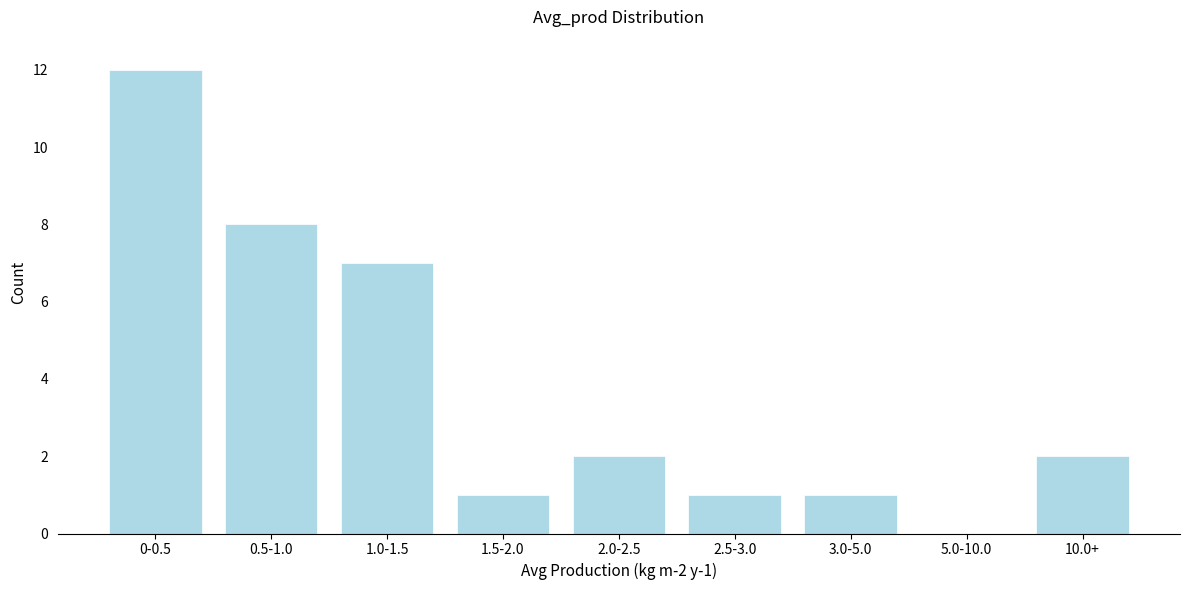

Reading left to right, what are all the values shown in this chart?

0-0.5=12	0.5-1.0=8	1.0-1.5=7	1.5-2.0=1	2.0-2.5=2	2.5-3.0=1	3.0-5.0=1	5.0-10.0=0	10.0+=2